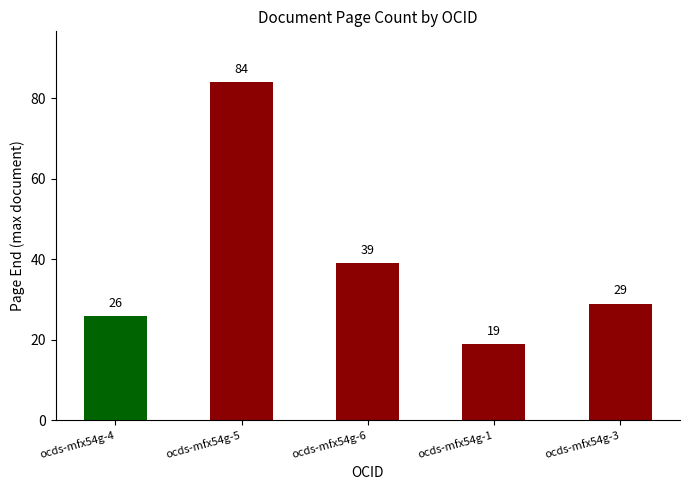

What is the minimum value shown in the chart?

19